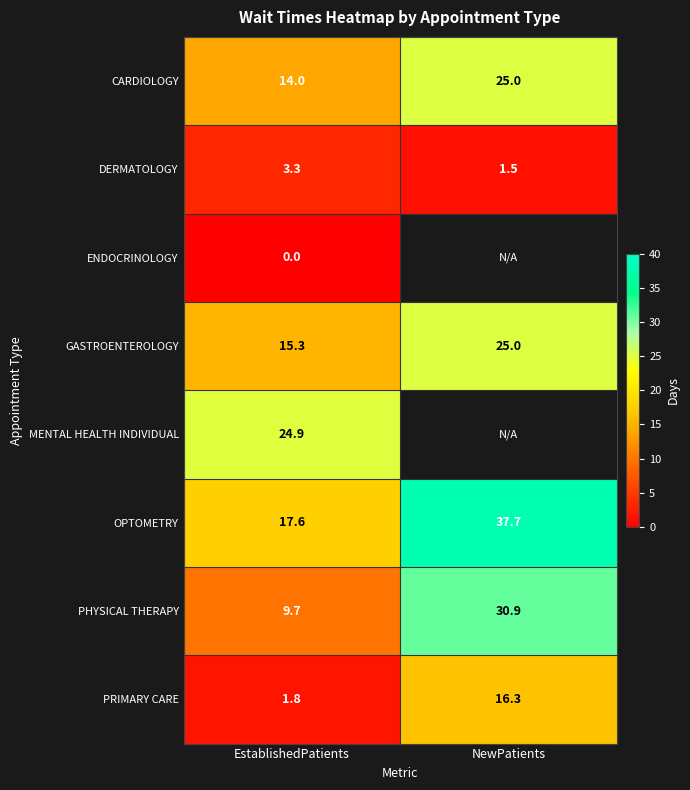

What is the maximum value shown in the chart?

37.7